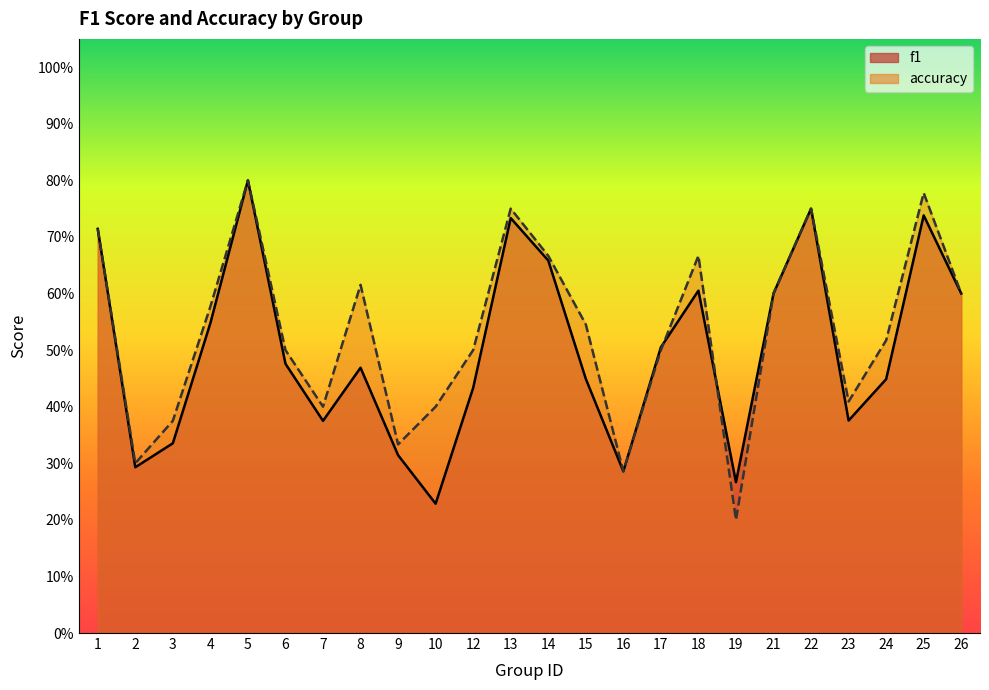

How many lines are shown in the chart?

2